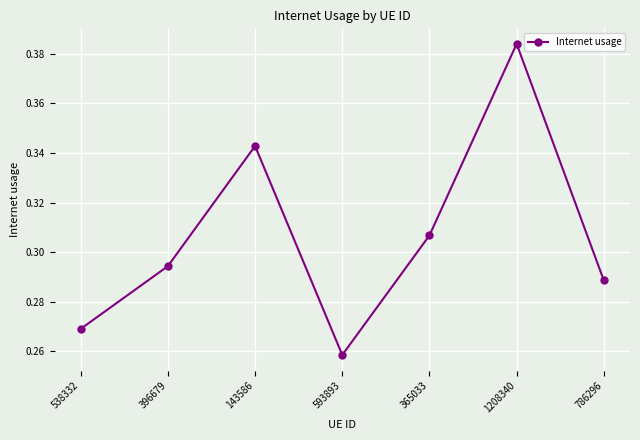

Is it true that the value at 1208340 is 0.6?

False